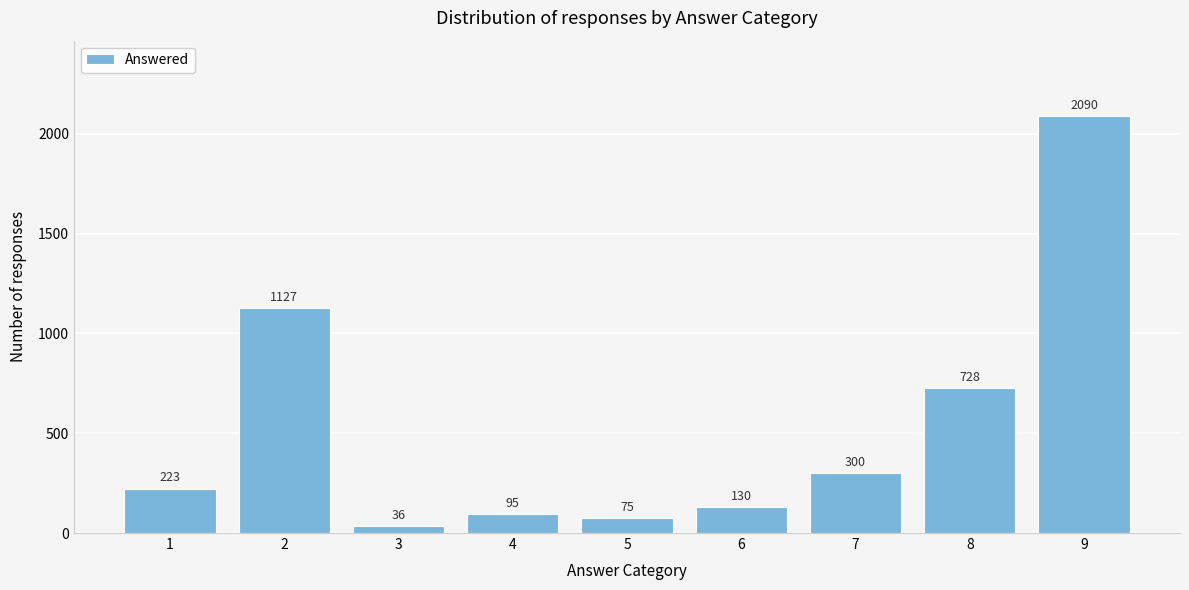

Reading left to right, what are all the values shown in this chart?

223	1127	36	95	75	130	300	728	2090